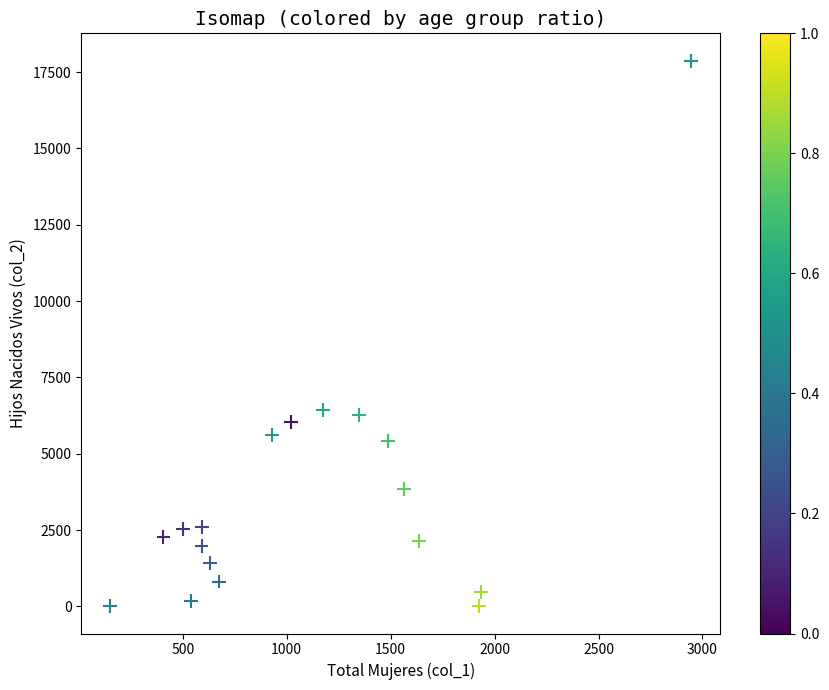

What is the range of X values (max minus min)?

2795